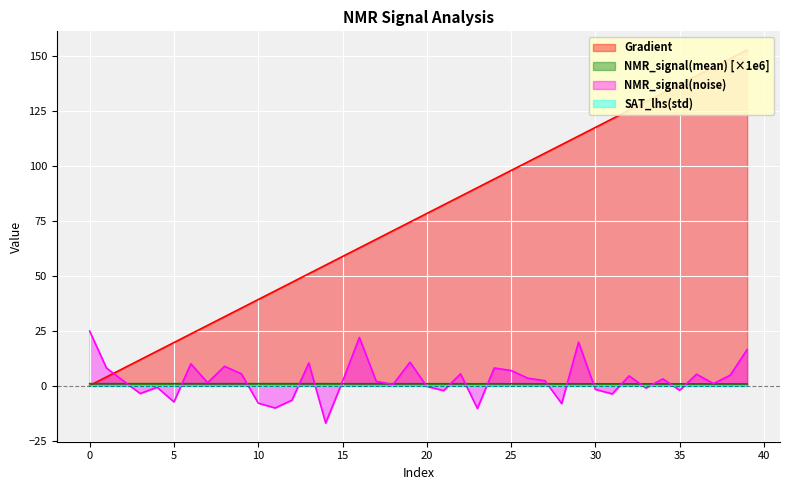

The value of NMR_signal(noise) at 0 is 24.8. True or false?

True